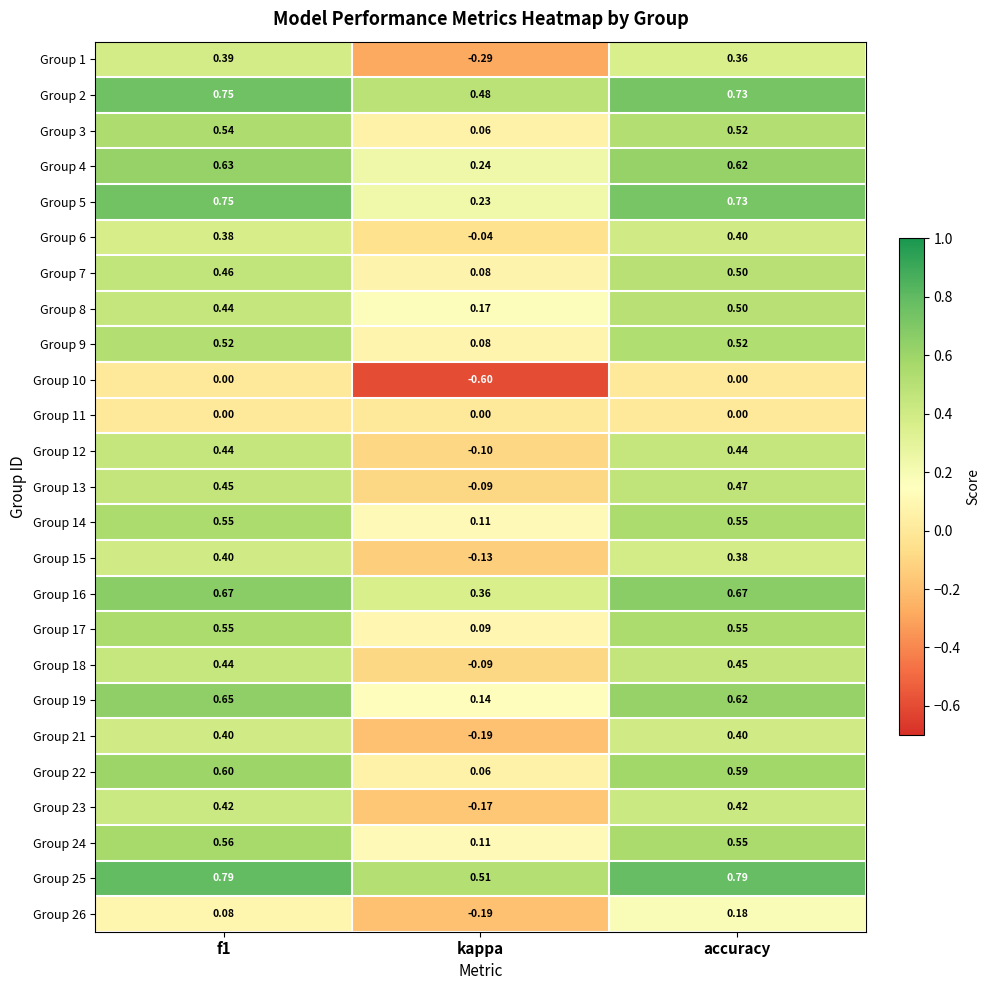

At which category is the sum across all series the highest?

accuracy